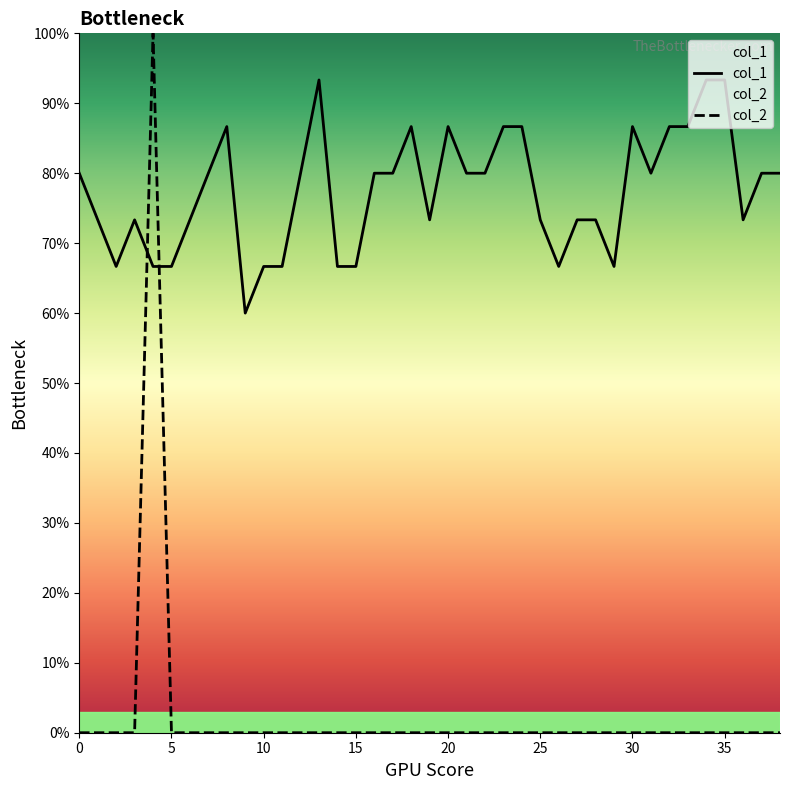

In col_2, how many points are higher than both neighbors (excluding endpoints)?

1